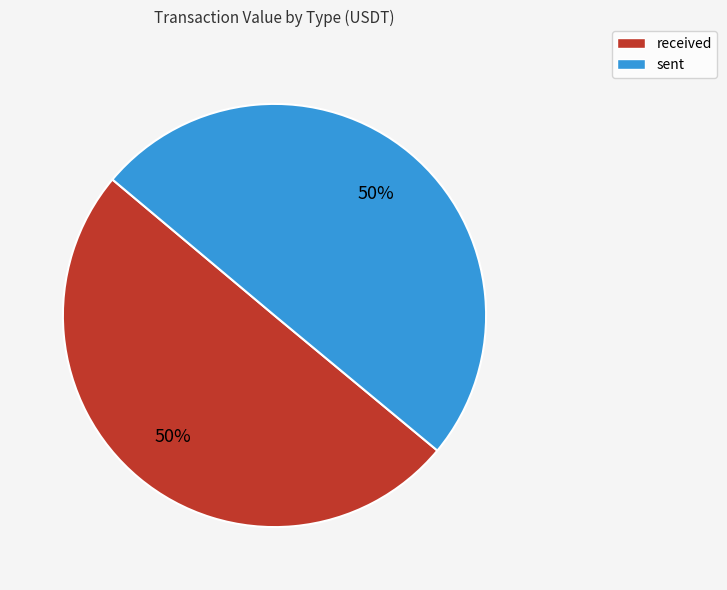

What is the ratio of the value at sent to the value at received?

1.0